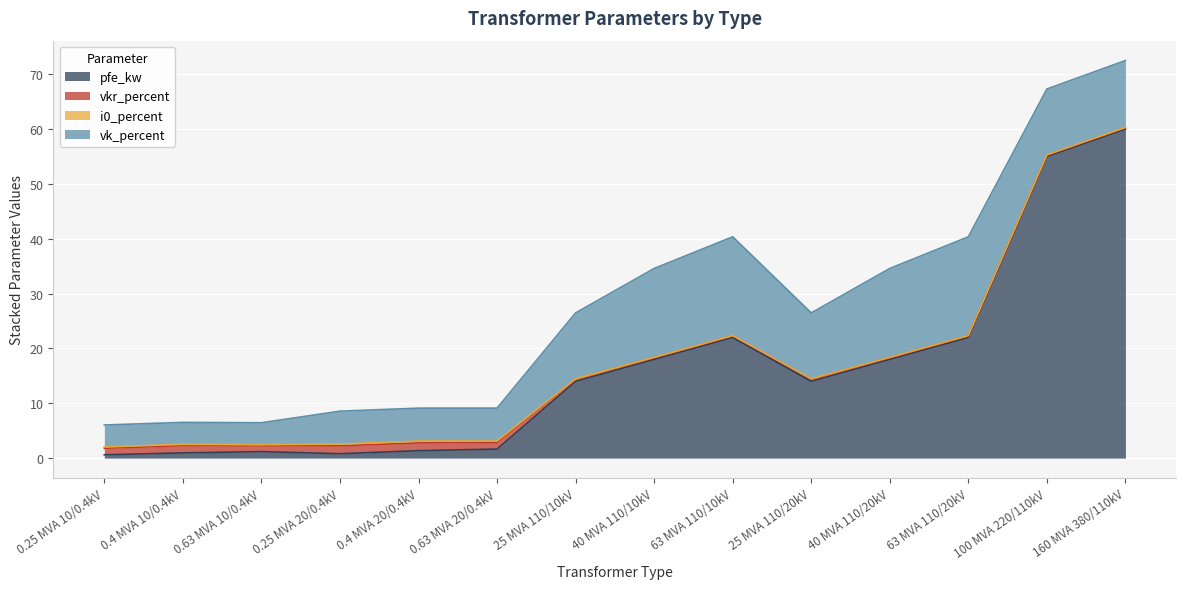

Which series changed the most between 110 and 10?

pfe_kw